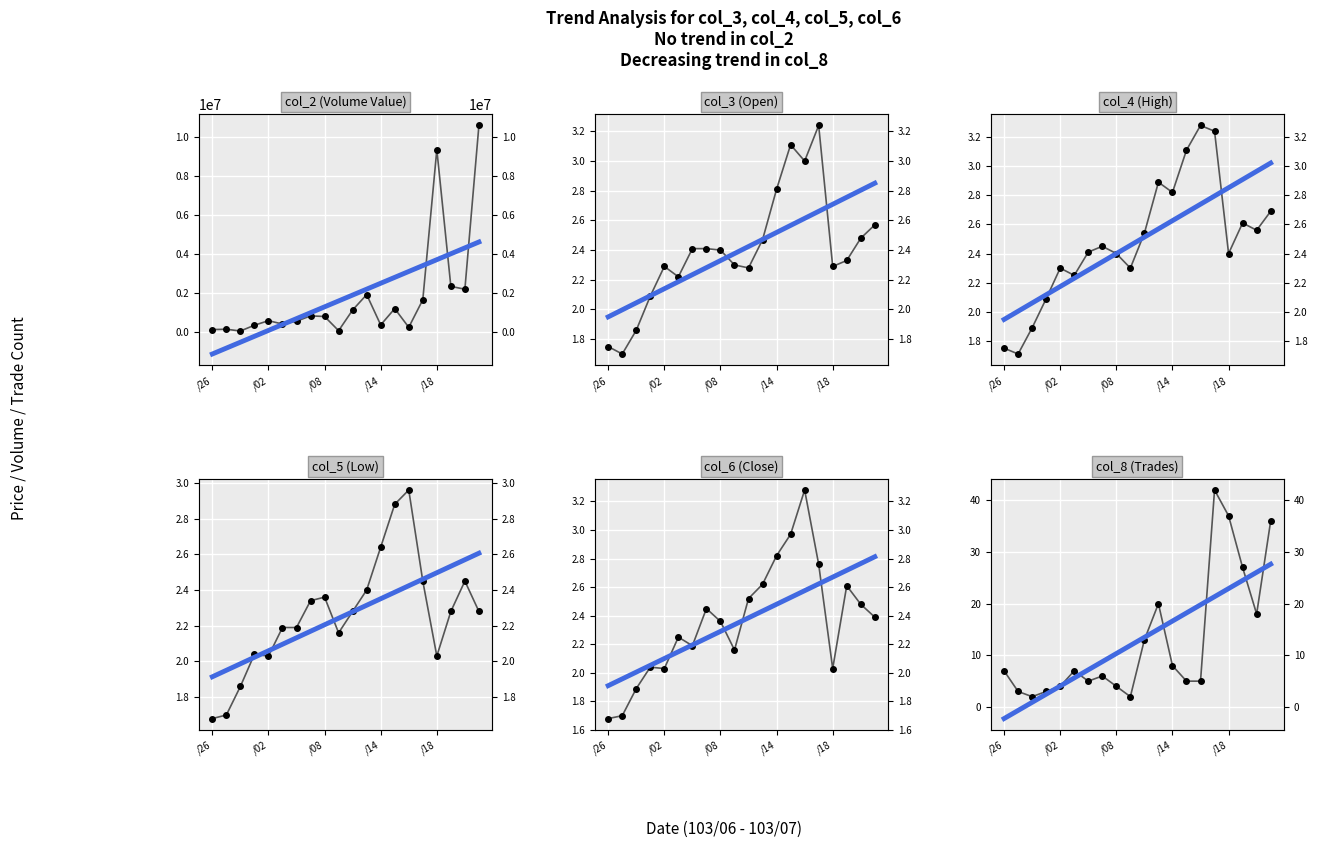

Where do col_4 (High) and col_8 (Trades) first cross each other?

8 and 9